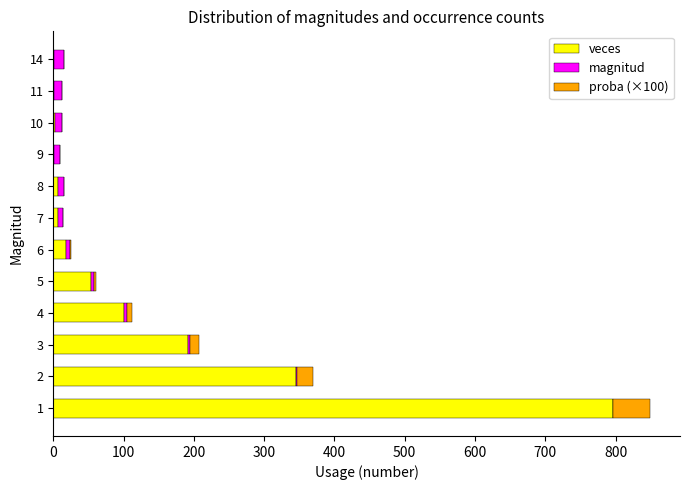

What is the sum of all veces values?

1524.0